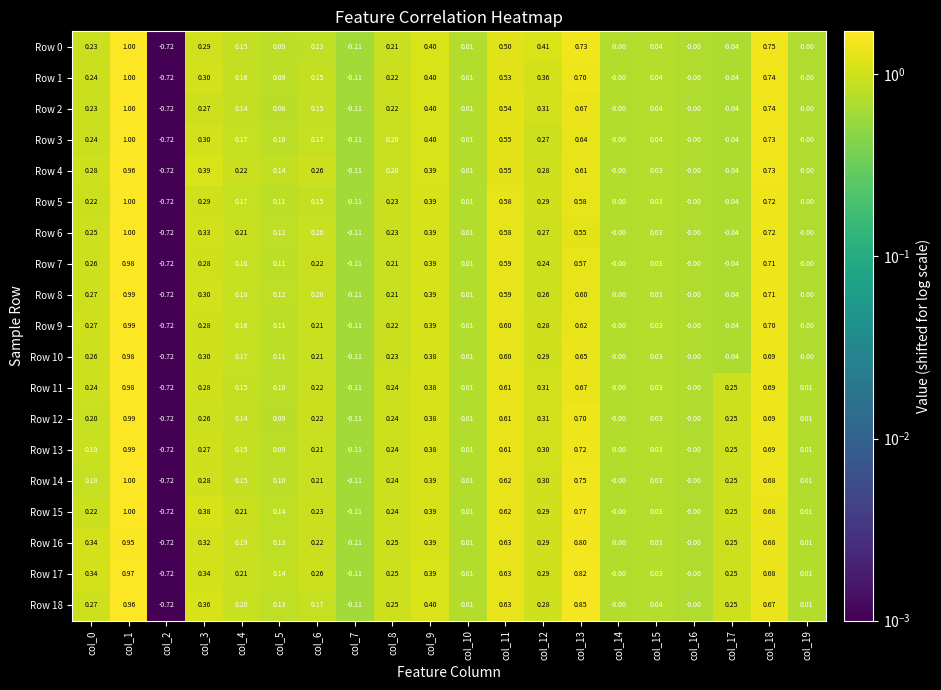

Is the value of Row 0 at col_12 greater than the value of Row 16 at col_16?

Yes